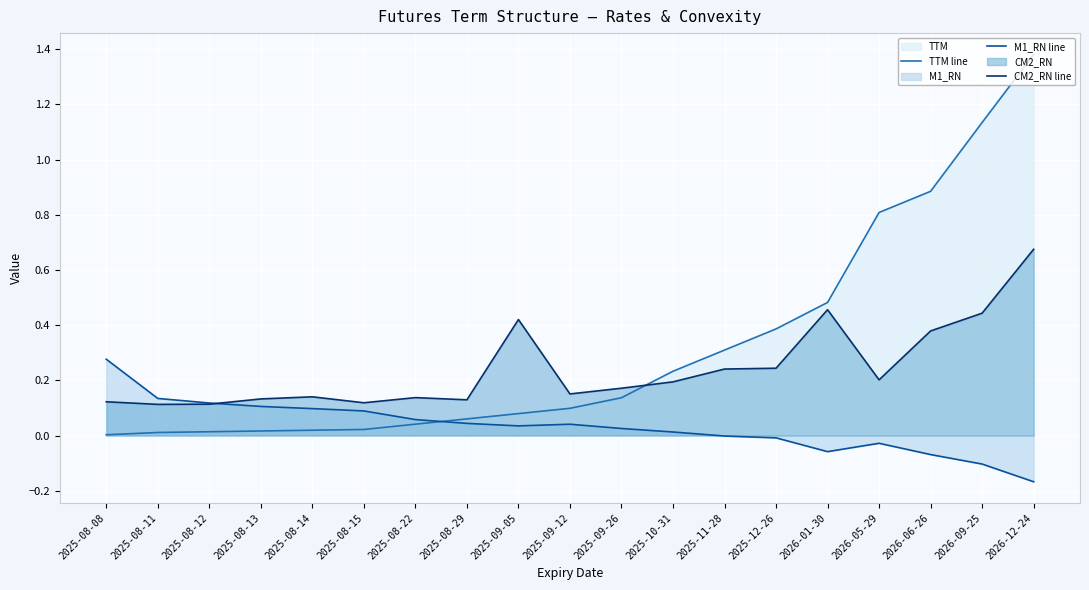

The CM2_RN line series shows 0.4 at 2025-12-26. True or false?

False